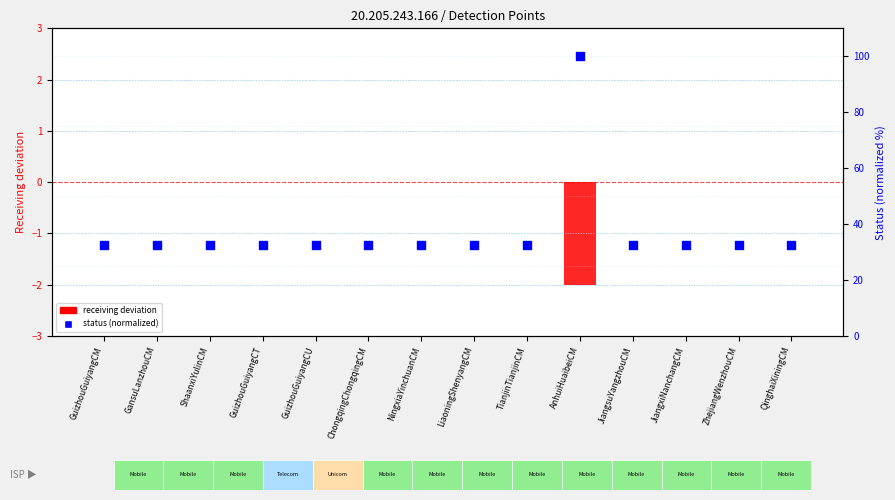

Is the value of receiving deviation at ChongqingChongqingCM greater than the value of status (normalized) at ChongqingChongqingCM?

No